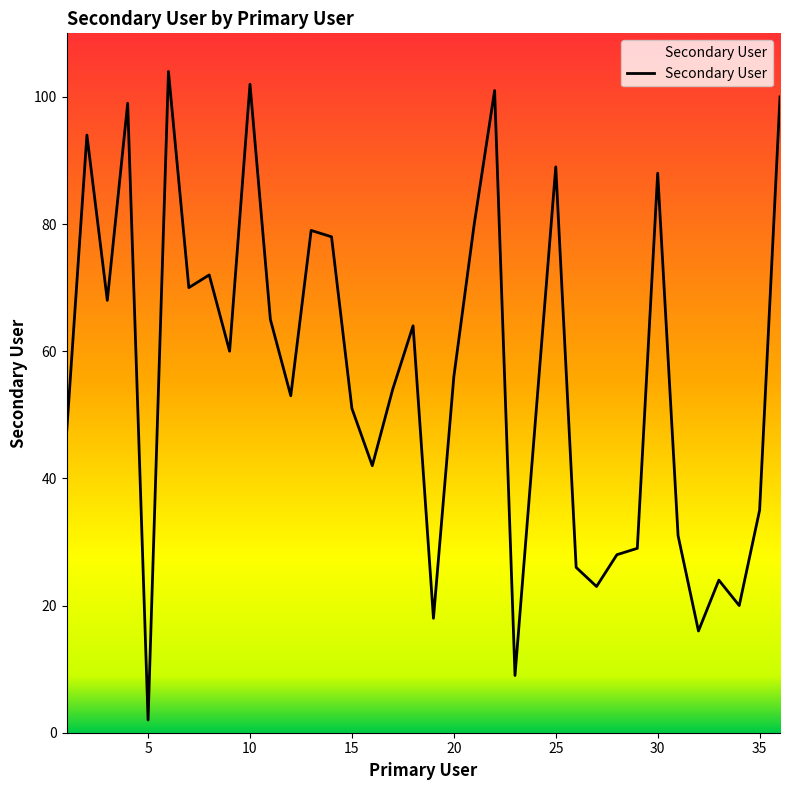

Does the chart display data point markers on the line(s)?

No